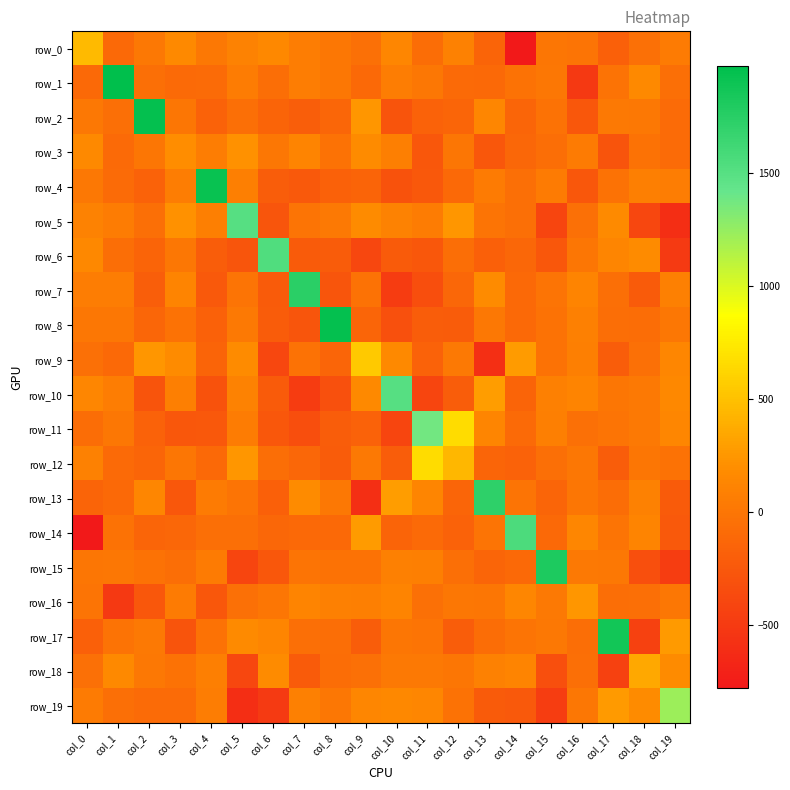

What is the smallest value displayed?

-780.7